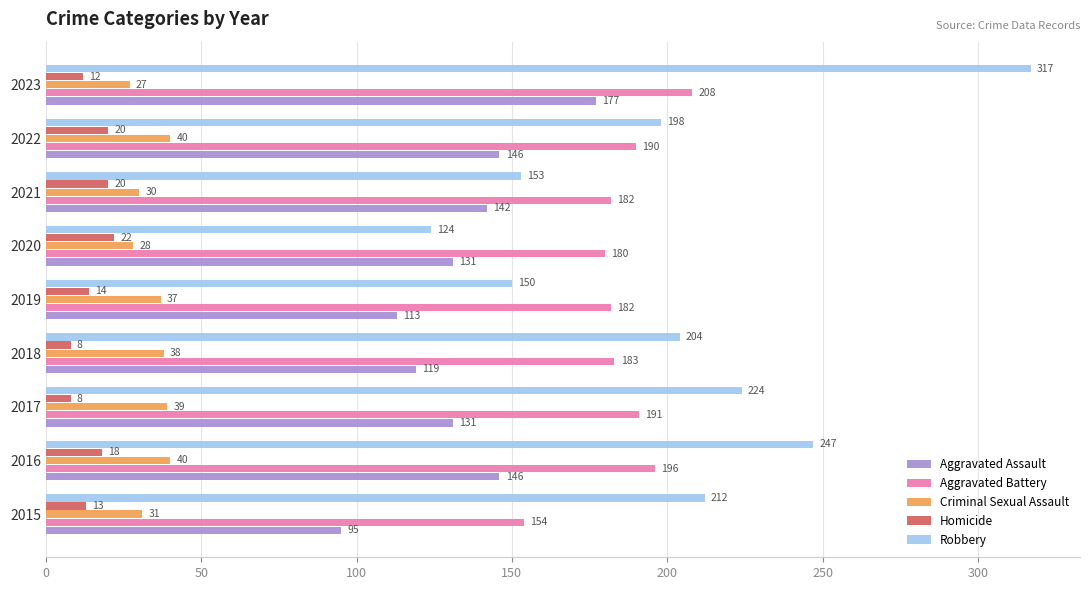

What is the maximum value shown in the chart?

317